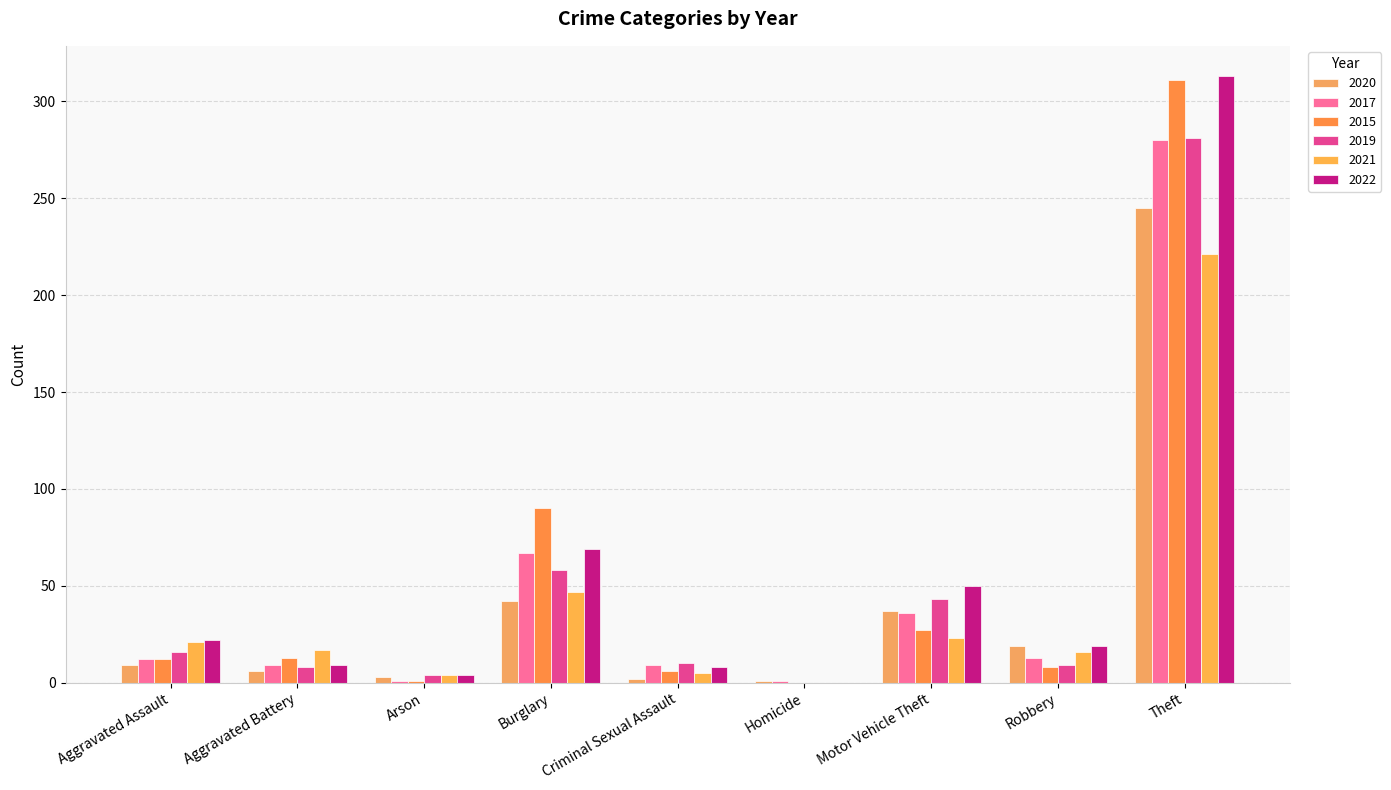

How many positive values does the 2021 series have?

8